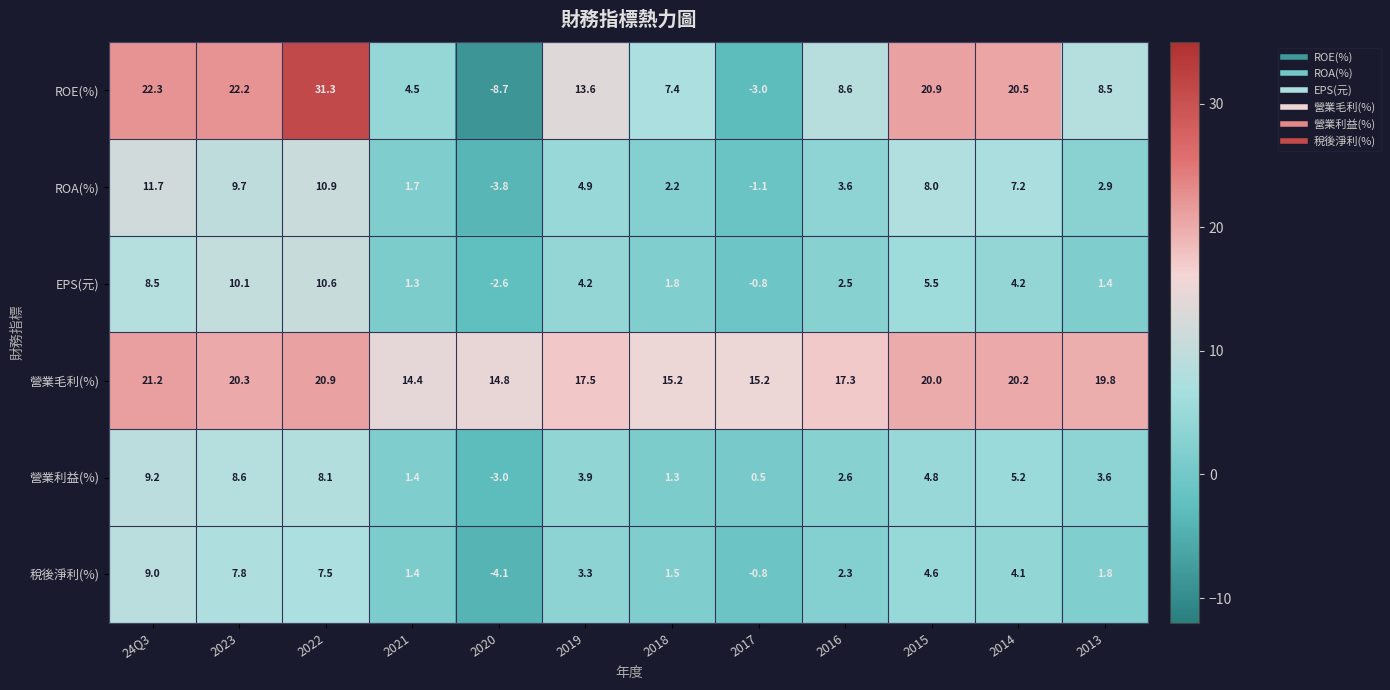

What is the total value across all series at 2020?

-7.4